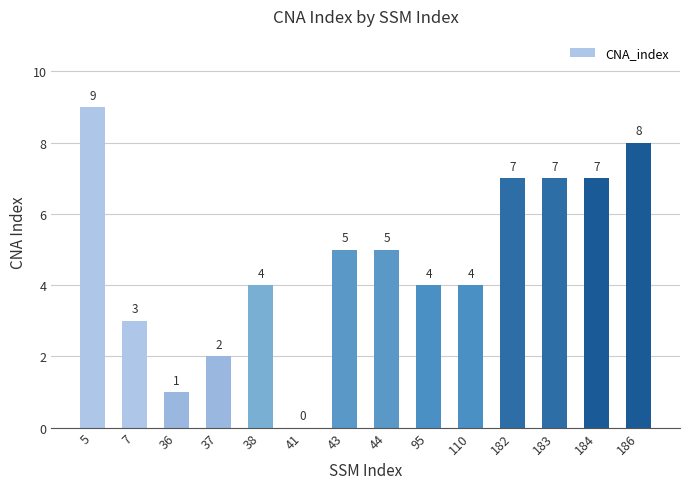

What is the sum of all values?

66